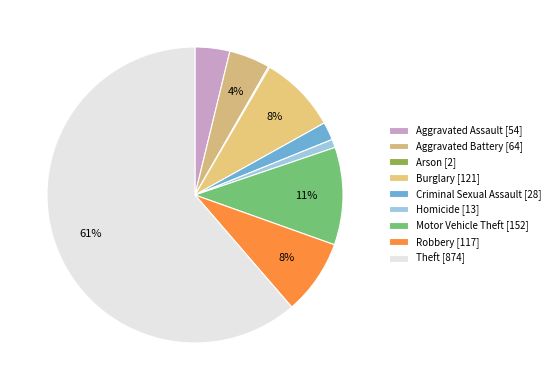

Is it true that Burglary is 8% of the pie?

True